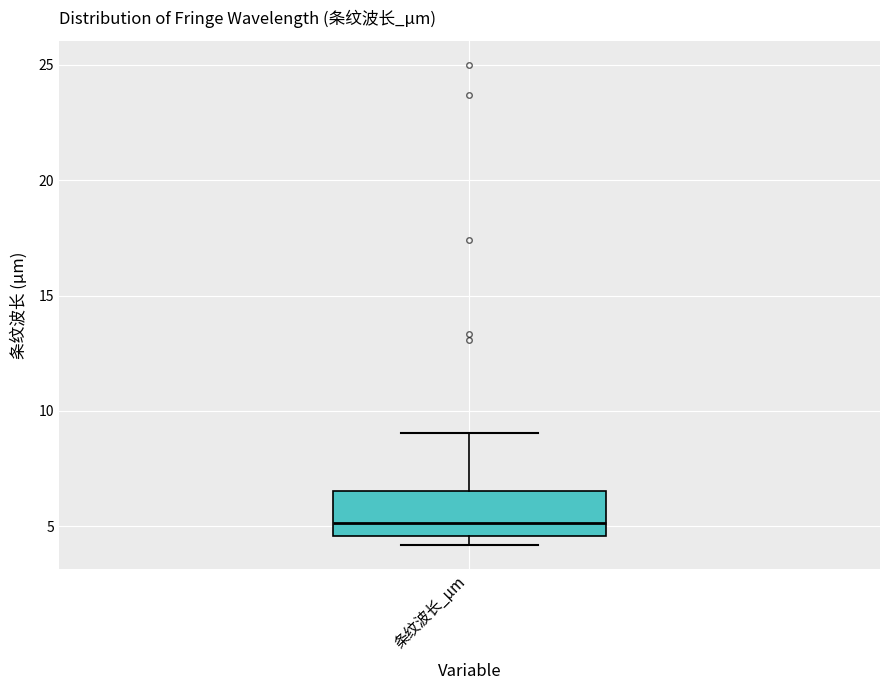

Where is the lower edge of the box for 条纹波长_μm on the y-axis? The values are not printed on the chart, so give them approximately, as read against the axis.

4.5